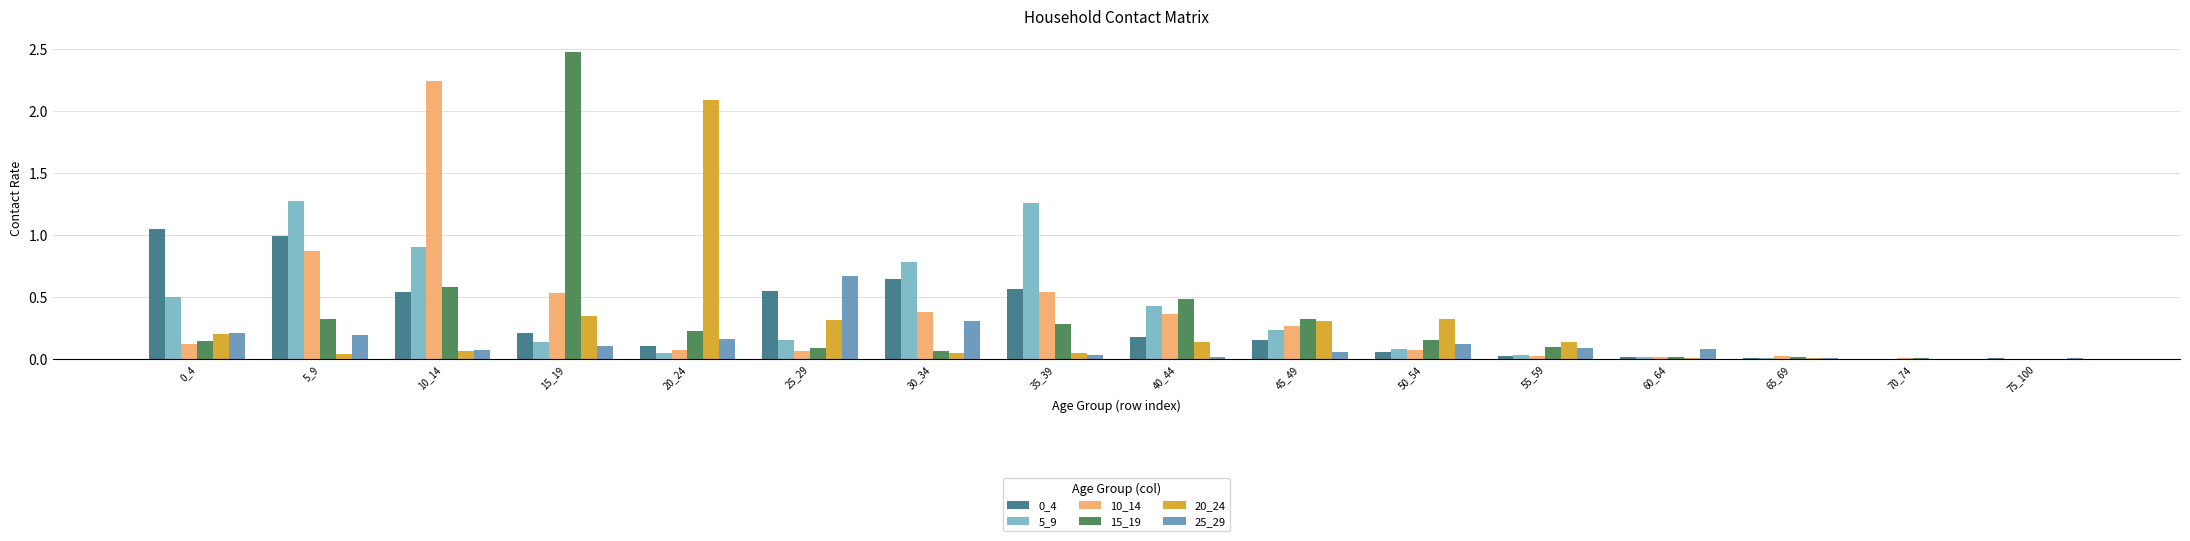

Is the value of 10_14 at 50_54 greater than the value of 5_9 at 0_4?

No